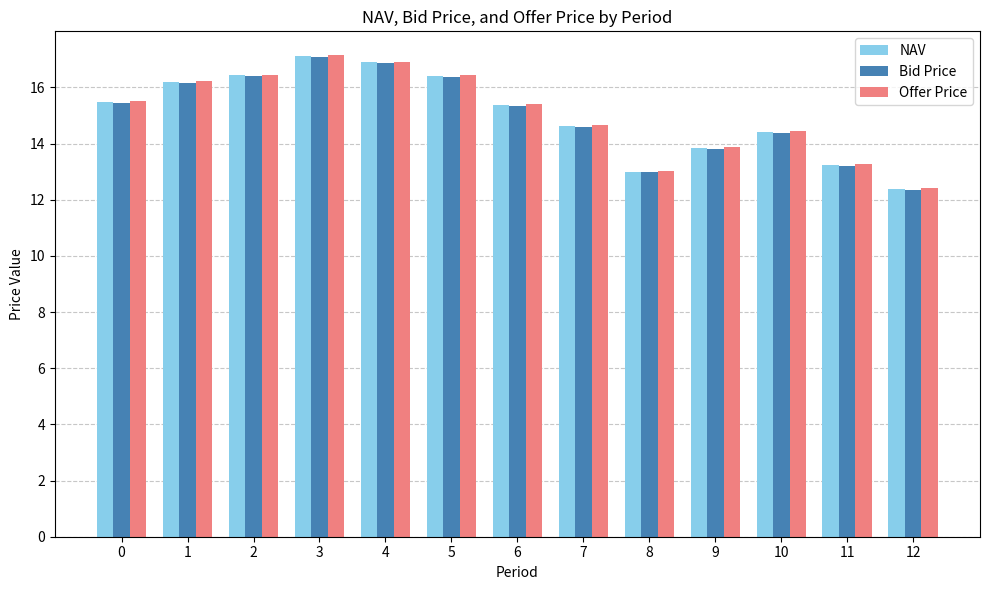

What is the value of the NAV bar at the 5th from the left?

16.9